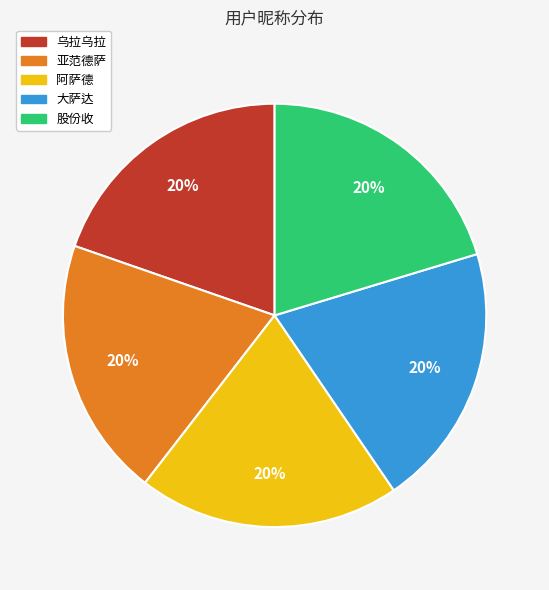

What is the ratio of the value at 乌拉乌拉 to the value at 大萨达?

1.0